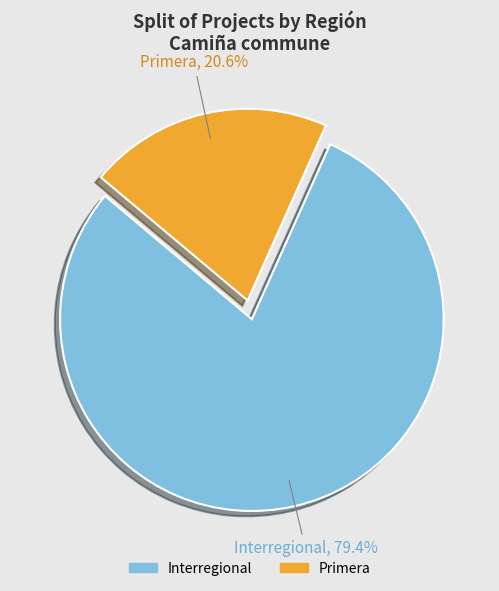

Is there a majority slice in this chart?

Yes